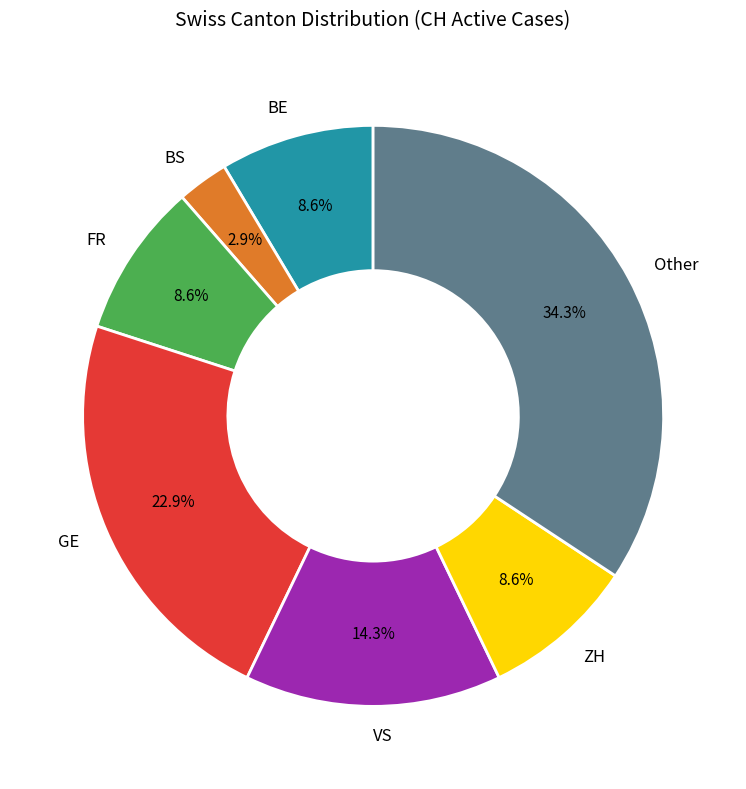

How many segments does this pie chart have?

7